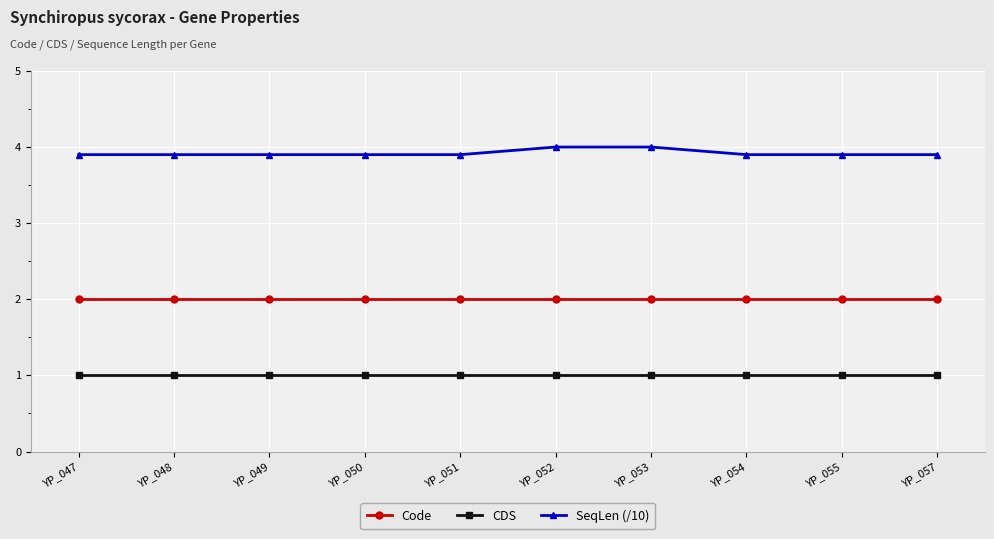

Is this an area chart (filled region under the line)?

No